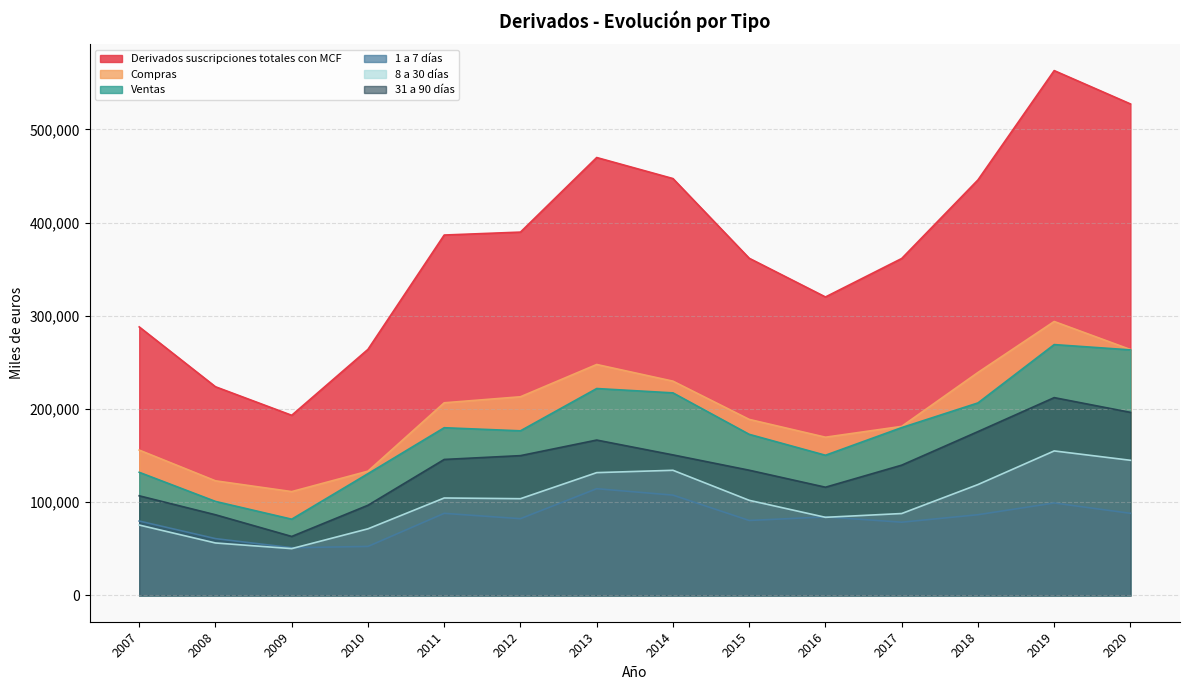

Does the chart display data point markers on the line(s)?

No